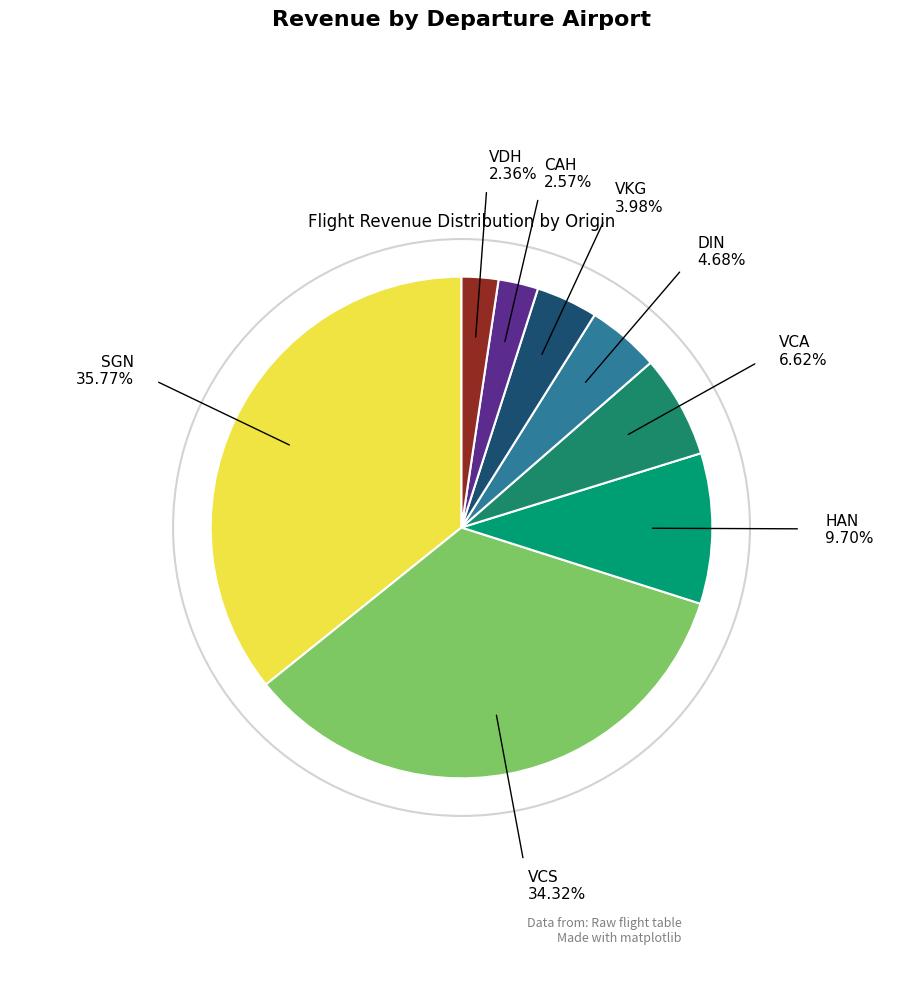

Does any single category account for the majority?

No